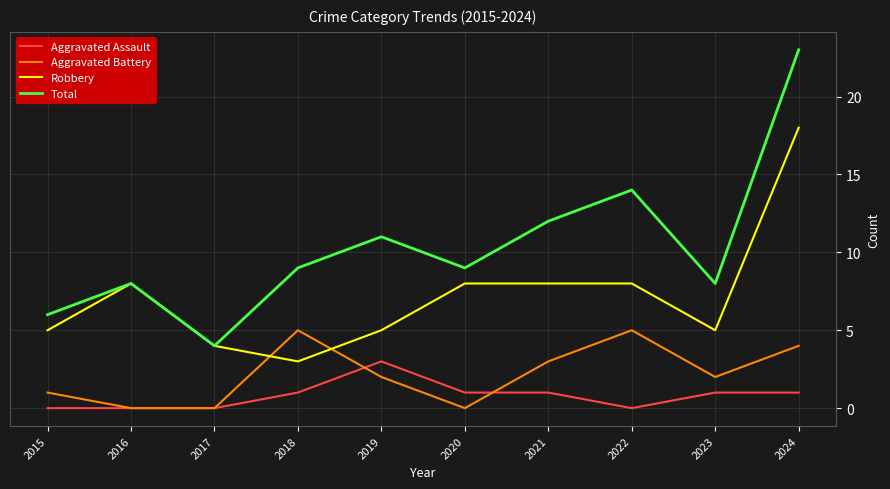

What is the difference between the highest and lowest values at 2017?

4